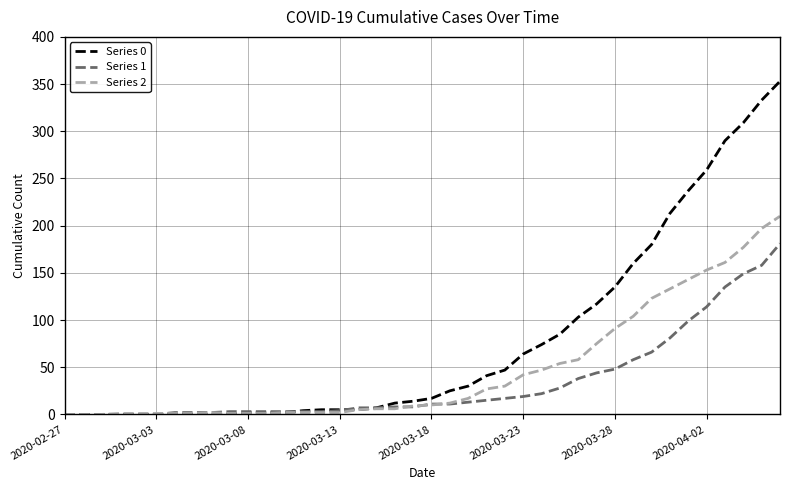

What is the maximum value shown in the chart?

353